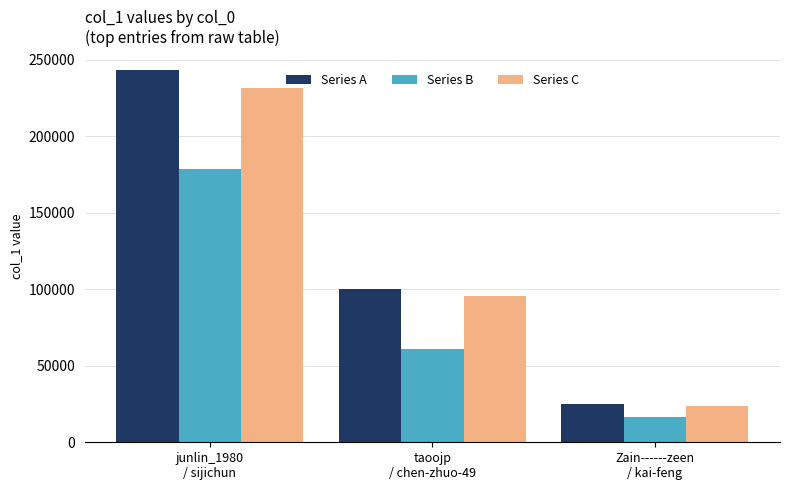

What is the label of the 1st bar from the left?

junlin_1980
/ sijichun